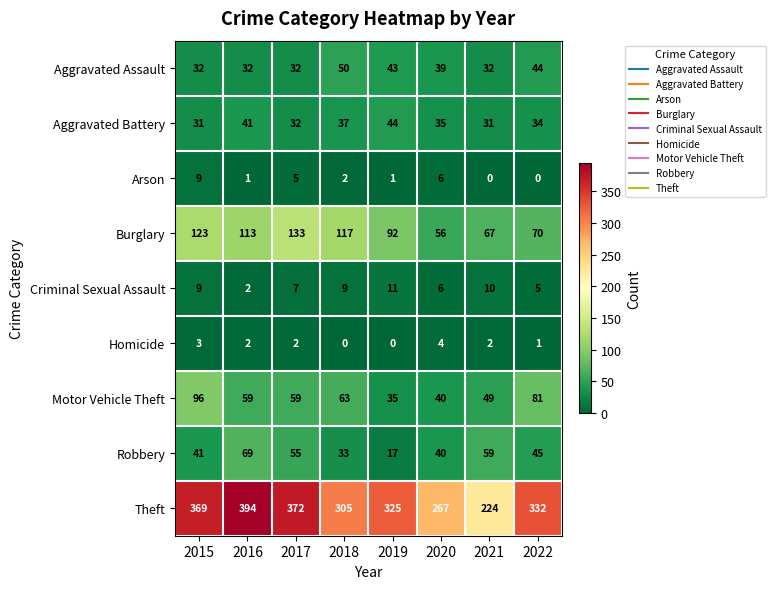

What is the sum of the Burglary values at 2022 and 2018?

187